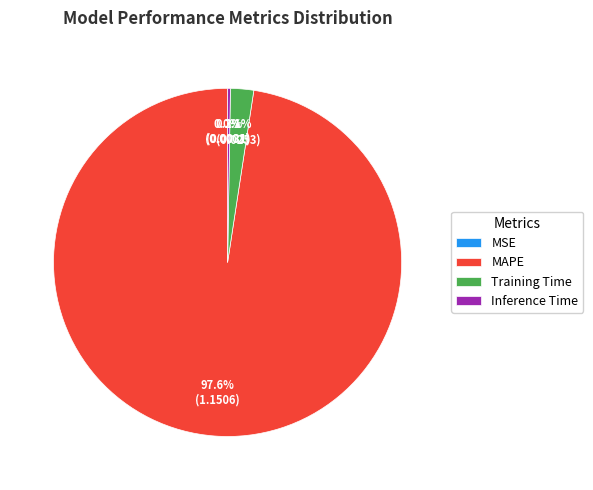

Combined, what portion of the pie is MAPE and Training Time?

99.7%